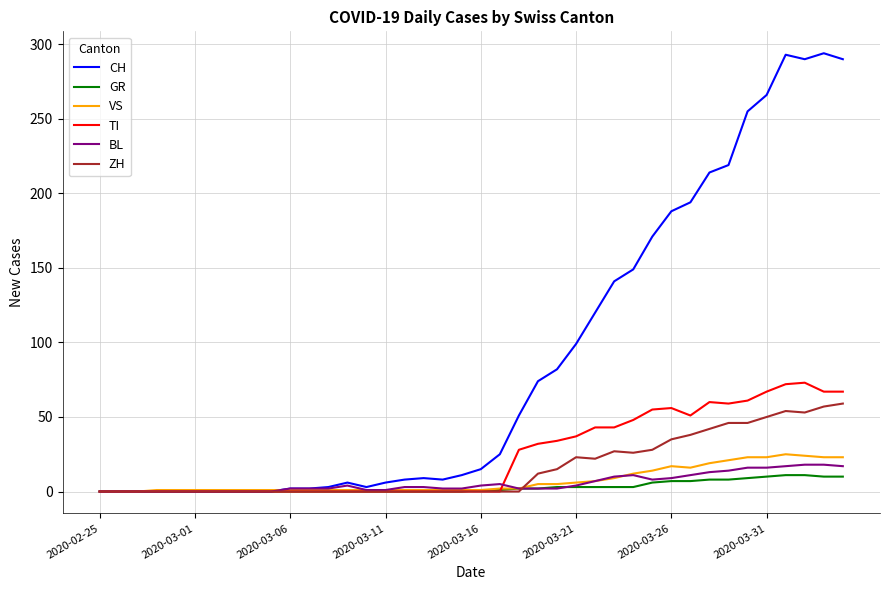

Which series has the largest total across all categories?

CH